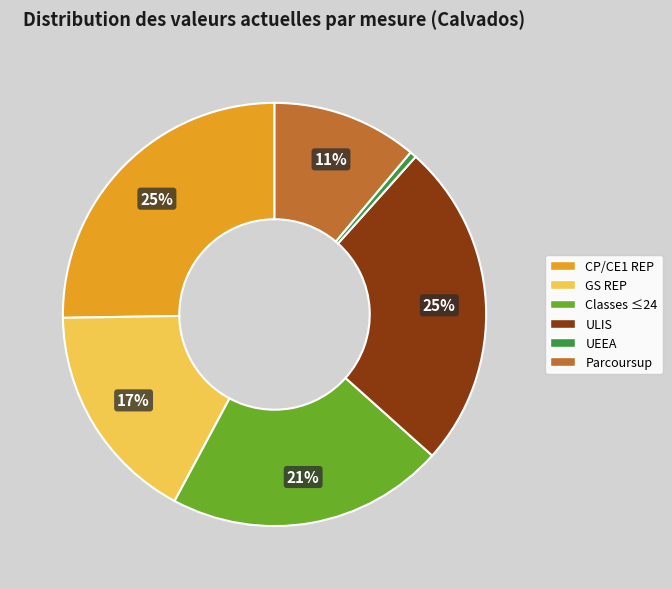

Between UEEA and CP/CE1 REP, which is larger?

CP/CE1 REP